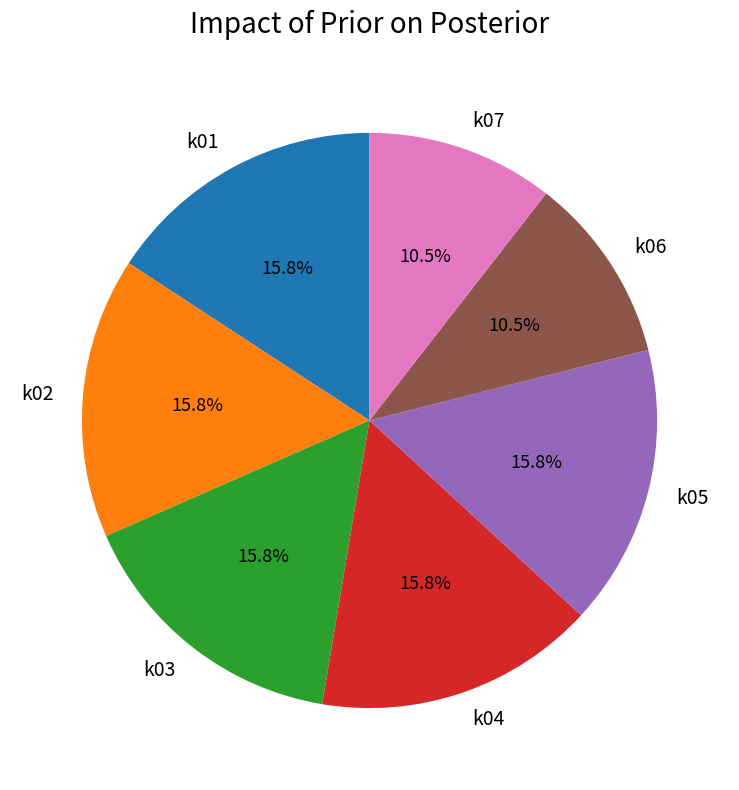

To the nearest percent, what is the difference between the k06 and k03 slice percentages?

5%